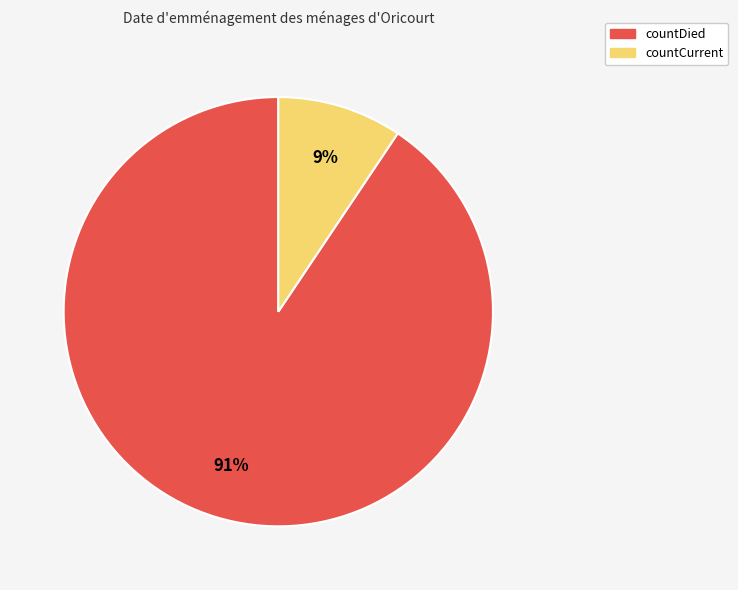

Which category has the smallest portion of the pie?

countCurrent